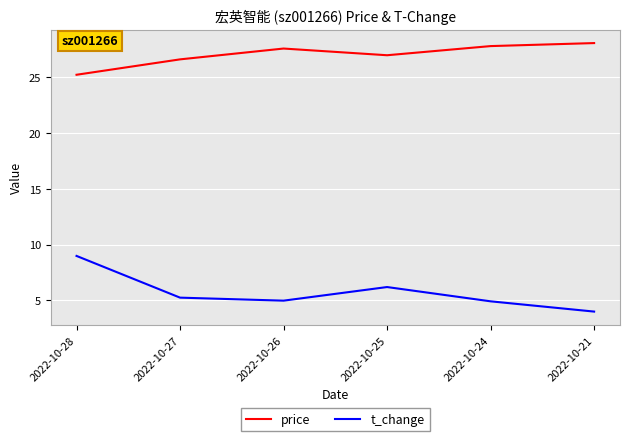

What is the difference between the highest and lowest values at 2022-10-24?

22.9